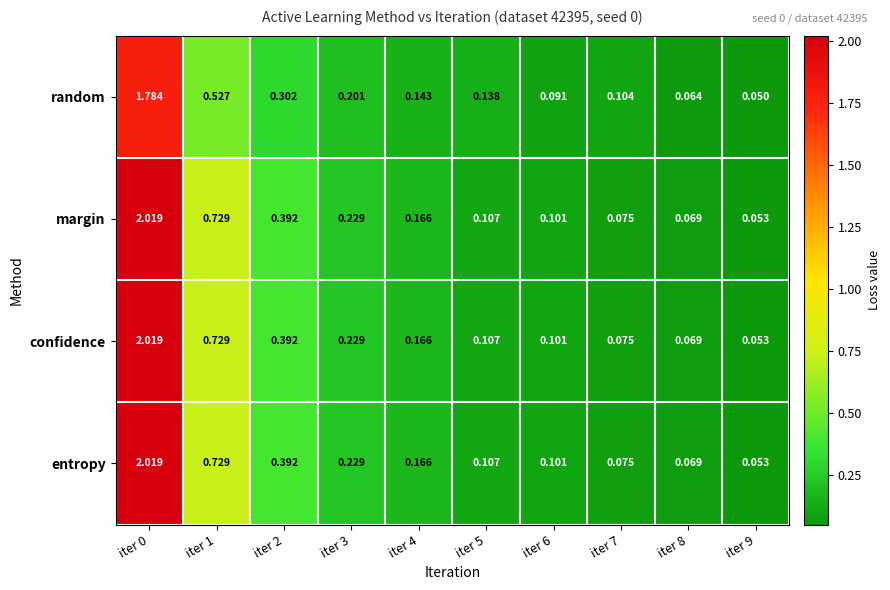

Which series has the largest range (max minus min)?

margin